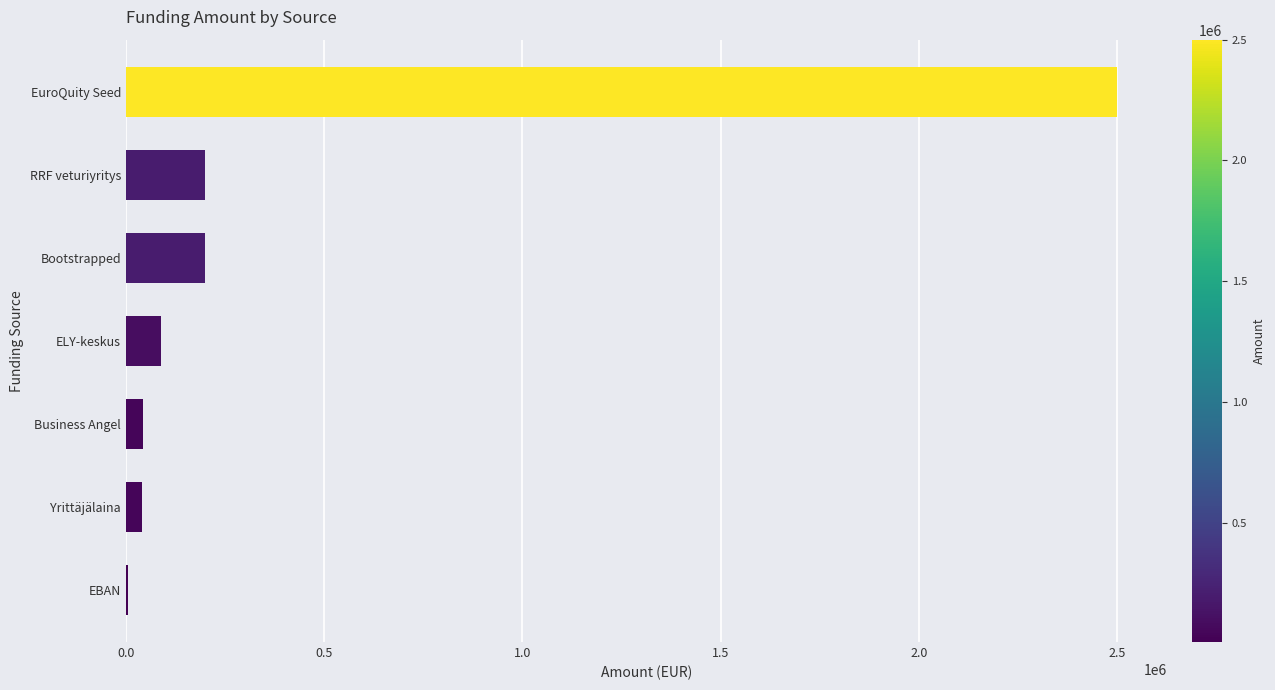

How many distinct data groups are displayed?

1